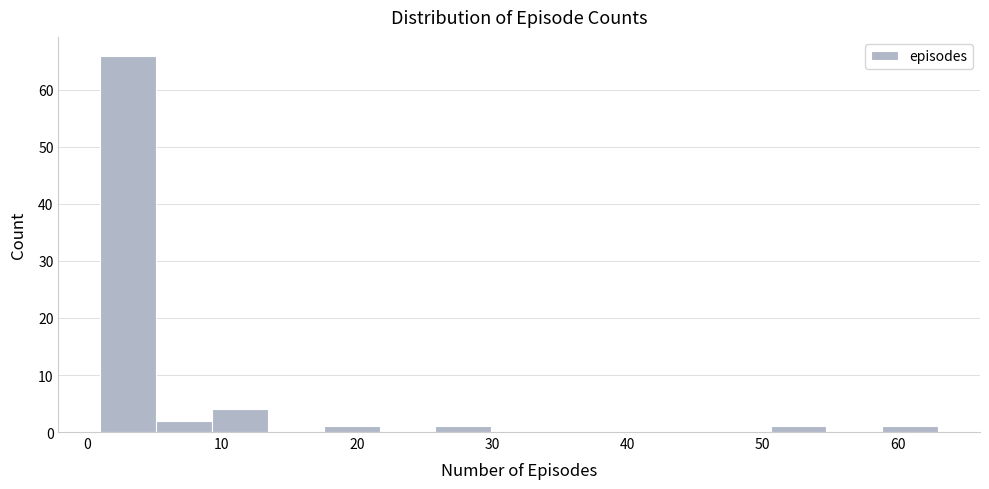

Over which range of the x-axis is the bar tallest?

1 to 5